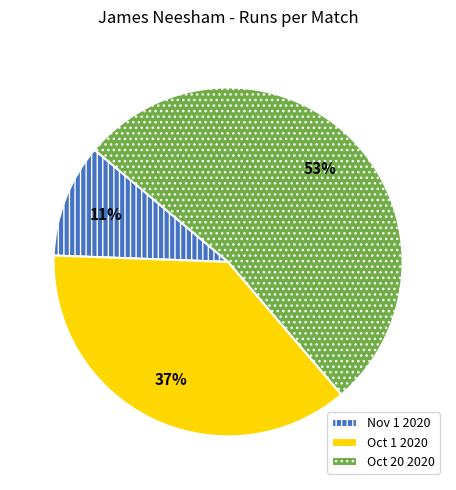

Approximately how many times larger is the value at Oct 1 2020 compared to Oct 20 2020?

0.7